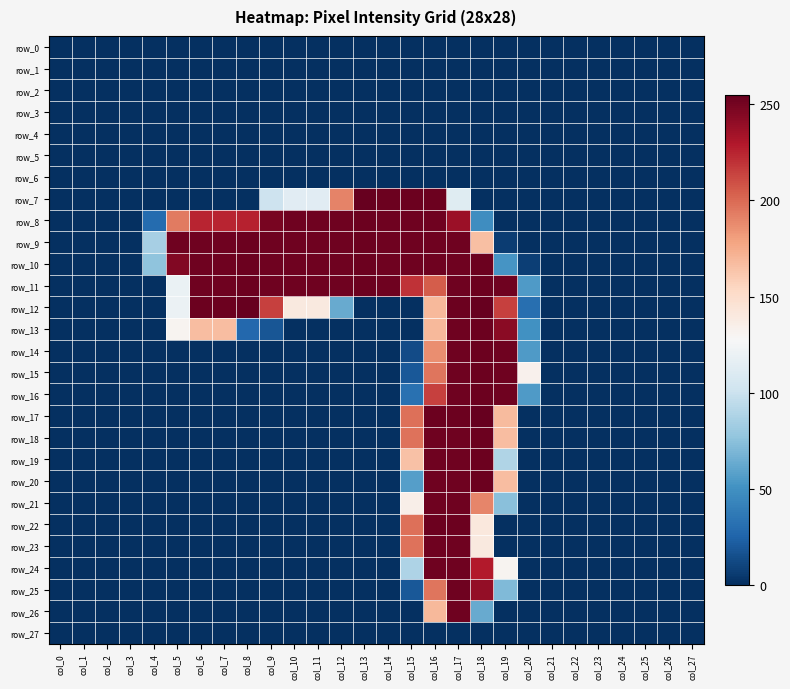

What is the difference between the highest and lowest values at col_19?

252